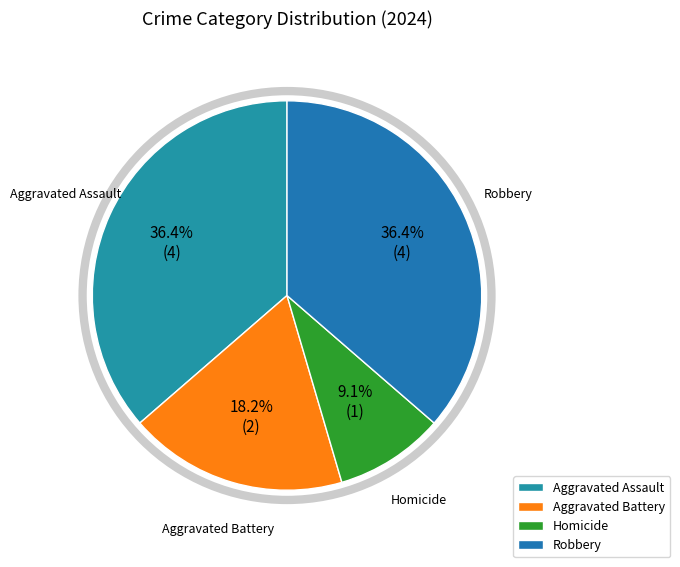

Is it true that Homicide is 9% of the pie?

True